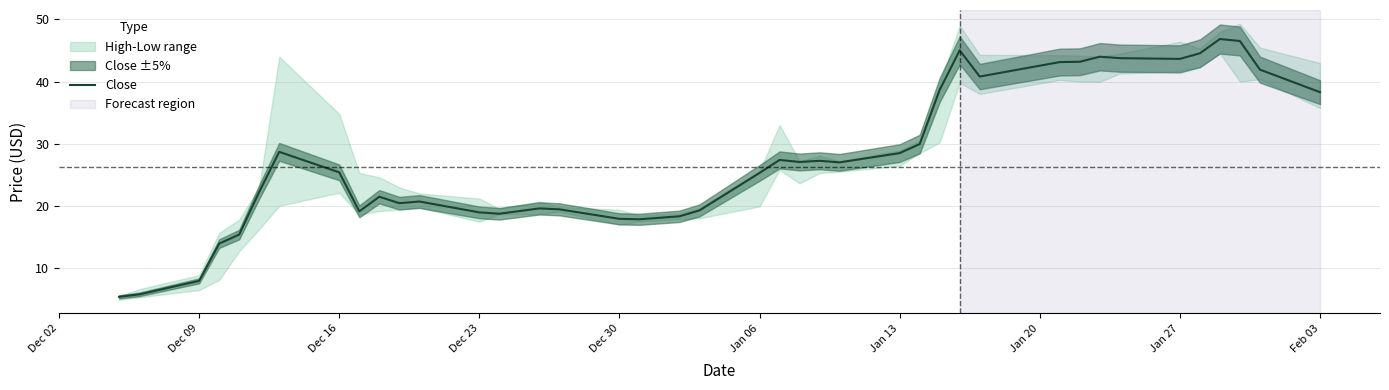

The value of Close at Dec 09 is 4.0. True or false?

False